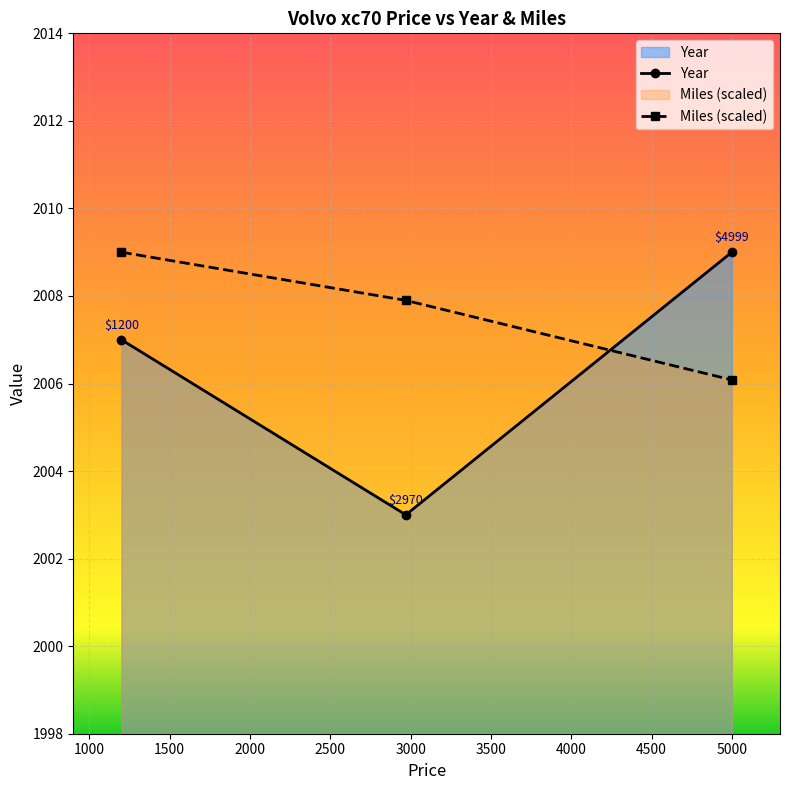

Reading right to left, what are all the values shown in this chart?

Year: 2009.0	2003.0	2007.0
Miles (scaled): 2006.1	2007.9	2009.0